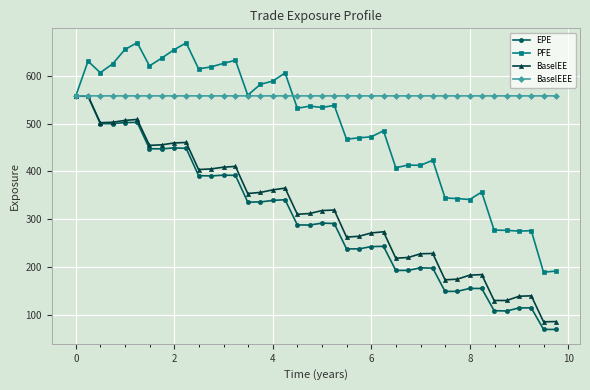

Which series has the largest total across all categories?

BaselEEE